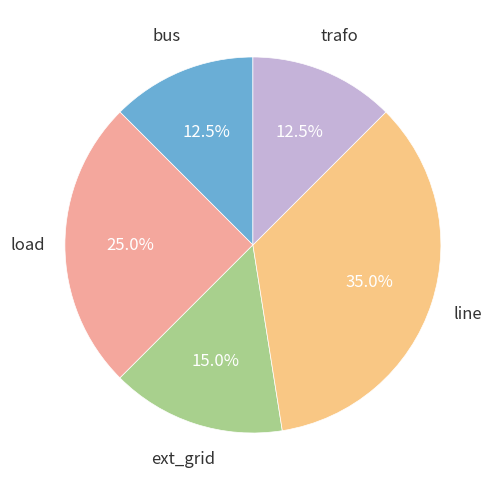

How much of the chart is everything except line?

65.0%